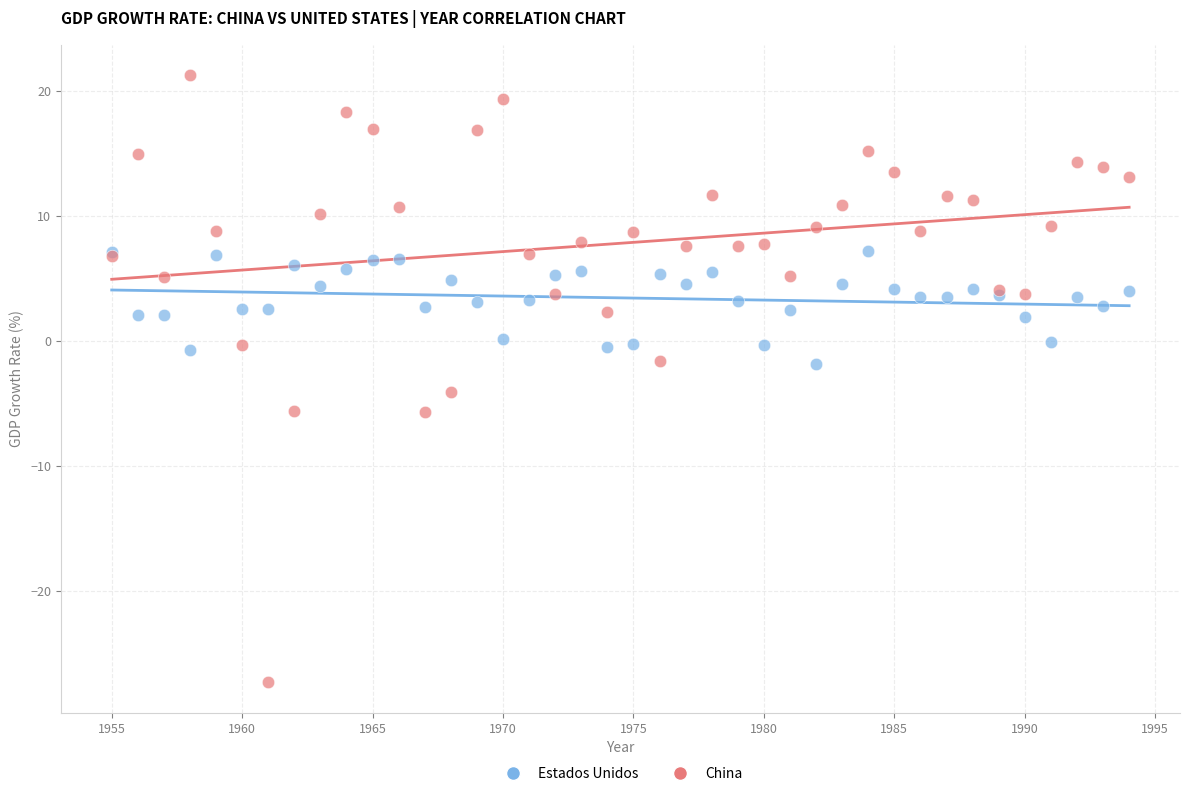

Which series reaches the minimum Y coordinate?

China